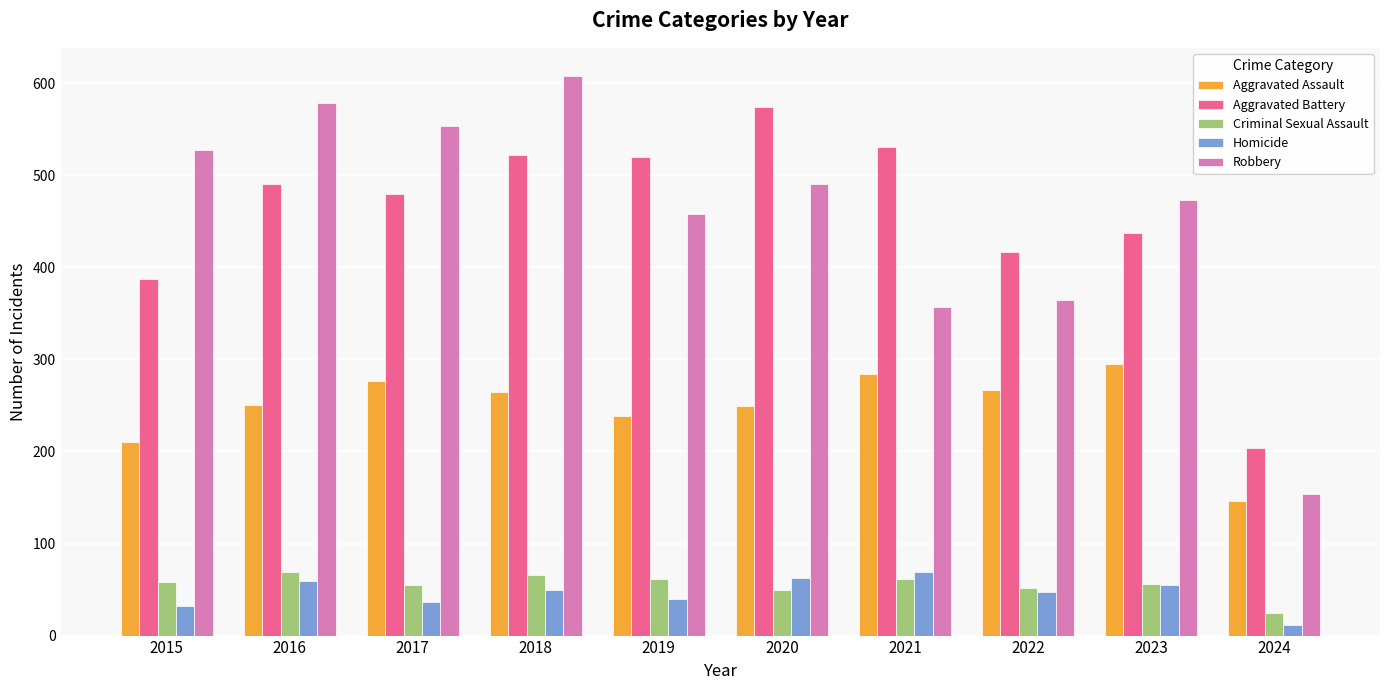

What are all the series names shown in the legend?

Aggravated Assault, Aggravated Battery, Criminal Sexual Assault, Homicide, Robbery